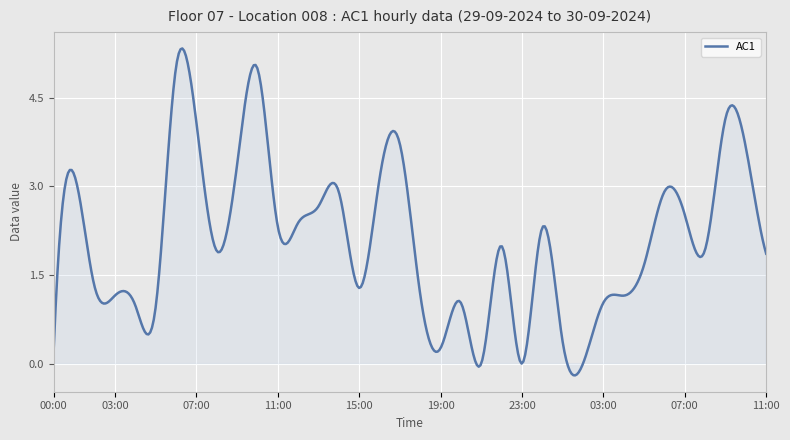

What is the greatest value displayed?

5.3